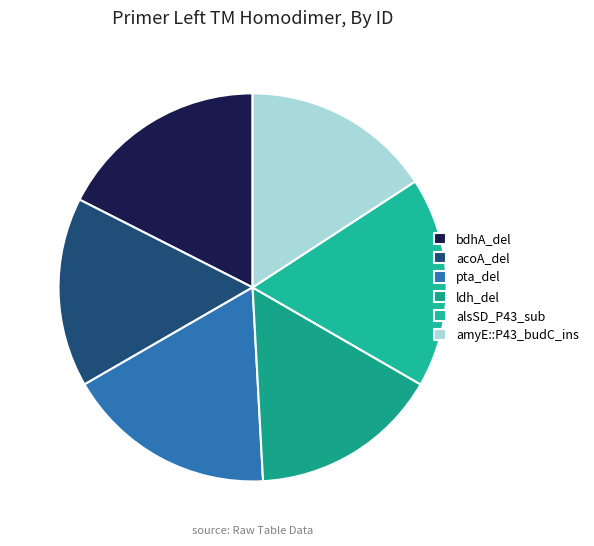

How many segments does this pie chart have?

6